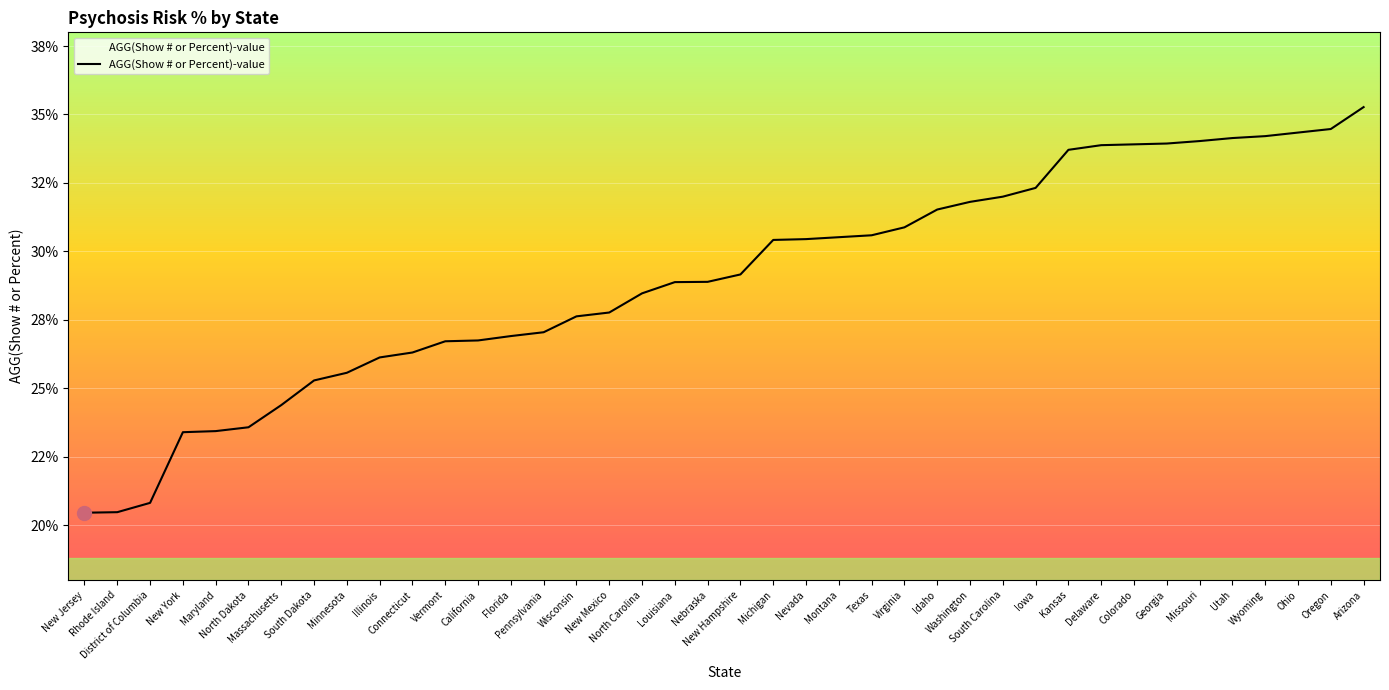

True or false: the data shows 26.8 at California.

True